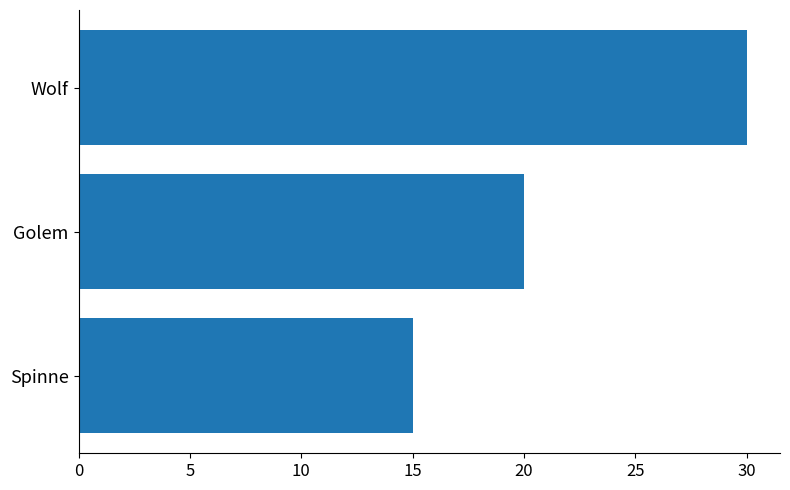

The chart shows a value of 21 at Spinne. True or false?

False